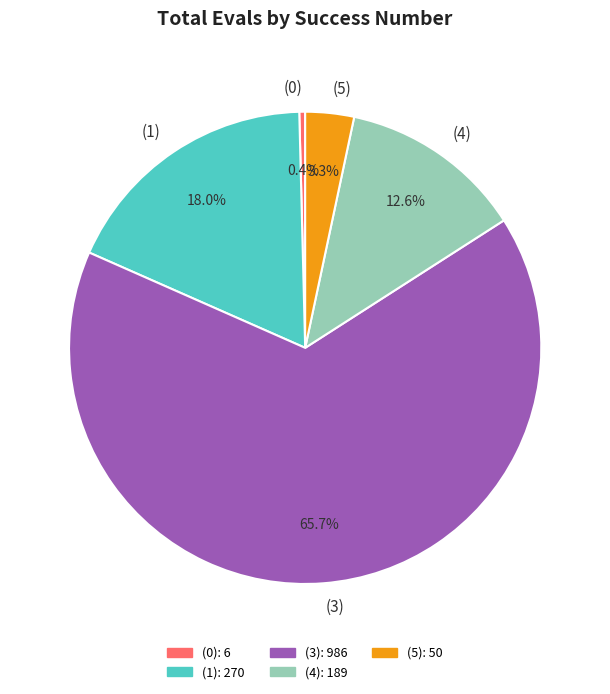

Approximately how many times larger is the value at (4) compared to (5)?

3.8